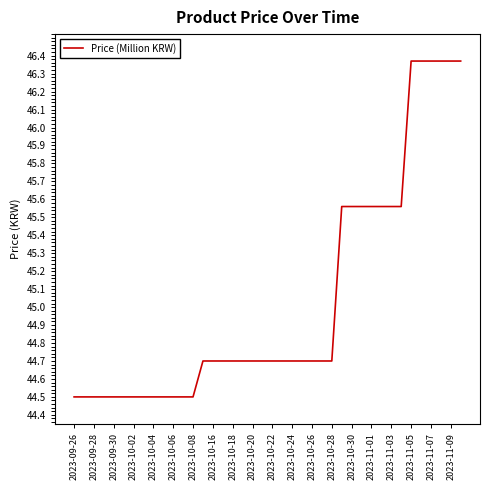

How many lines are shown in the chart?

1